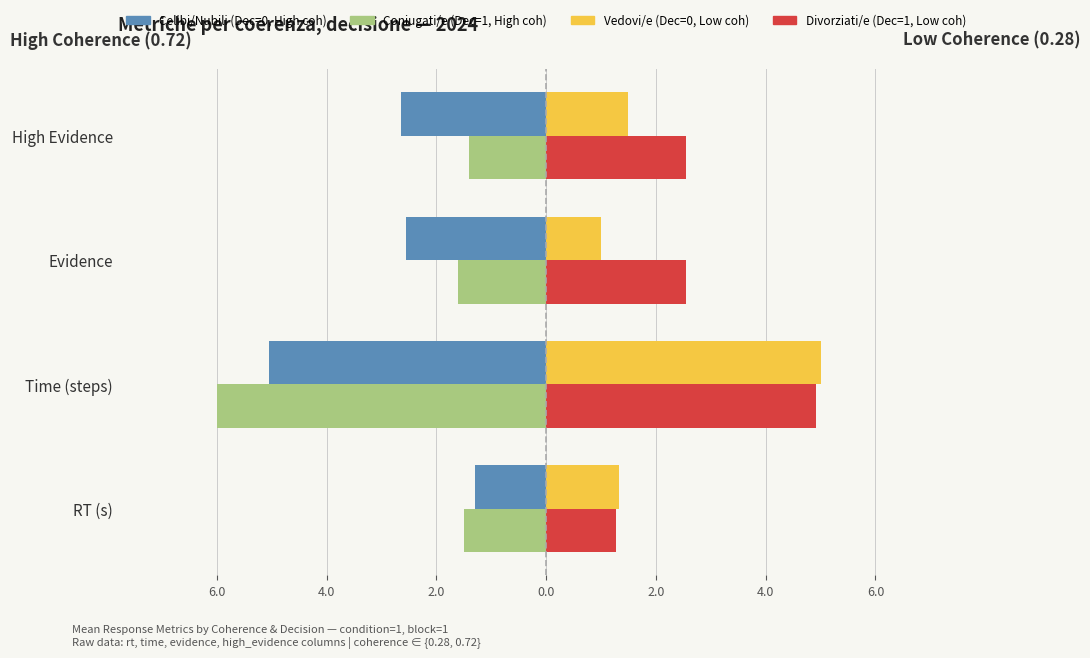

What are all the series names shown in the legend?

Celibi/Nubili (Dec=0, High coh), Coniugati/e (Dec=1, High coh), Vedovi/e (Dec=0, Low coh), Divorziati/e (Dec=1, Low coh)